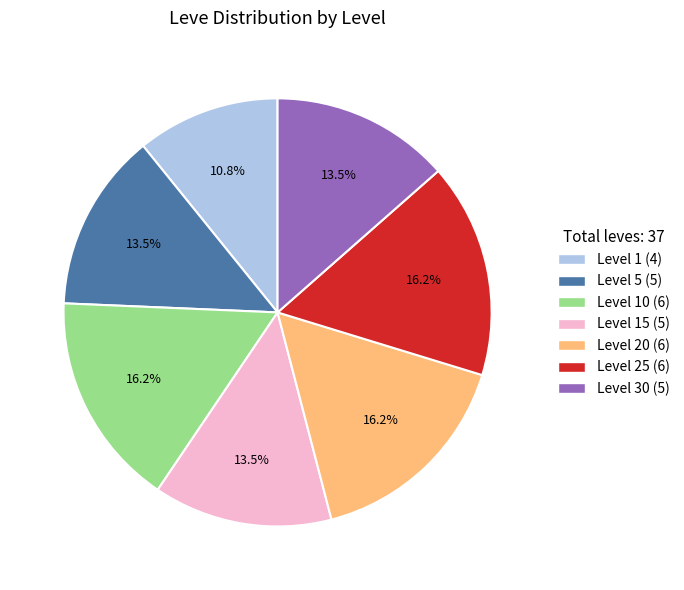

Is there a majority slice in this chart?

No